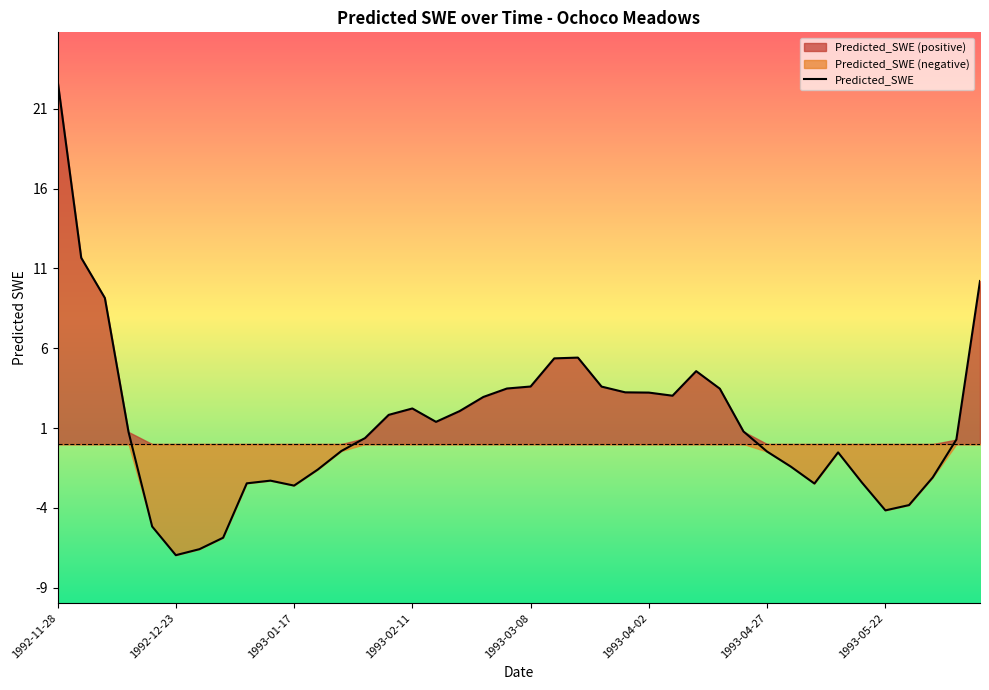

List the labels in order of value, smallest first.

1992-12-23, 1992-12-28, 1993-01-02, 1992-12-18, 1993-05-22, 1993-05-27, 1993-01-17, 1993-05-07, 1993-01-07, 1993-05-17, 1993-01-12, 1993-06-01, 1993-01-22, 1993-05-02, 1993-05-12, 1993-04-27, 1993-01-27, 1993-06-06, 1993-02-01, 1992-12-13, 1993-04-22, 1993-02-16, 1993-02-06, 1993-02-21, 1993-02-11, 1993-02-26, 1993-04-07, 1993-04-02, 1993-03-28, 1993-04-17, 1993-03-03, 1993-03-23, 1993-03-08, 1993-04-12, 1993-03-13, 1993-03-18, 1992-12-08, 1993-06-11, 1992-12-03, 1992-11-28